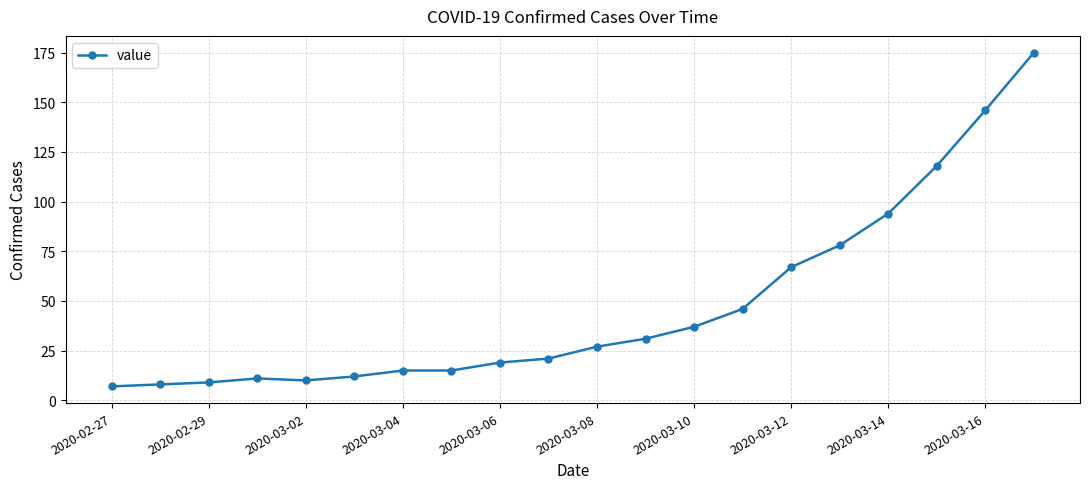

What is the value of the 17th point from the left?

94